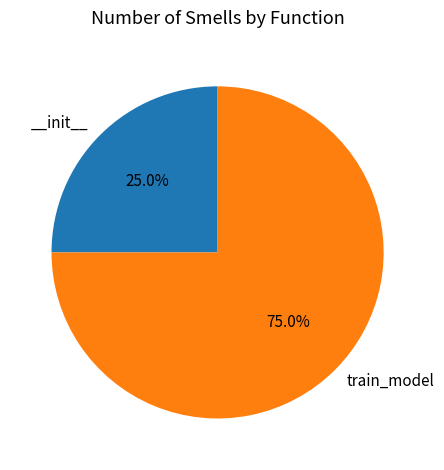

Is there a majority slice in this chart?

Yes